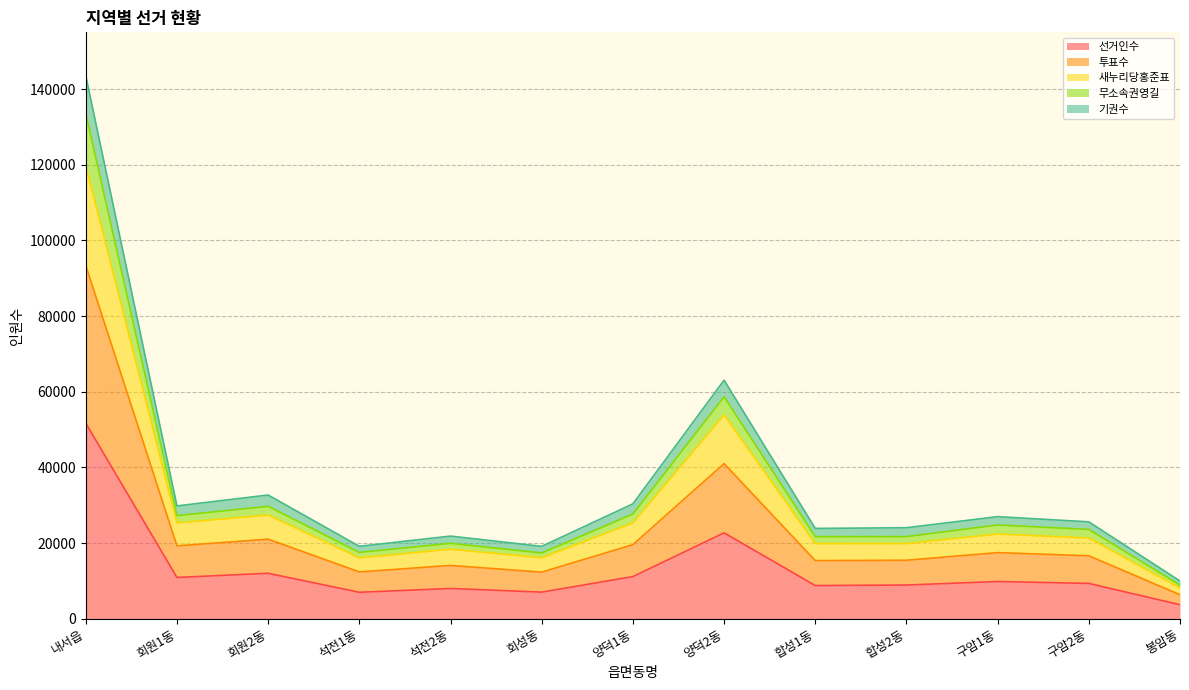

At which label does 선거인수 reach its peak?

내서읍